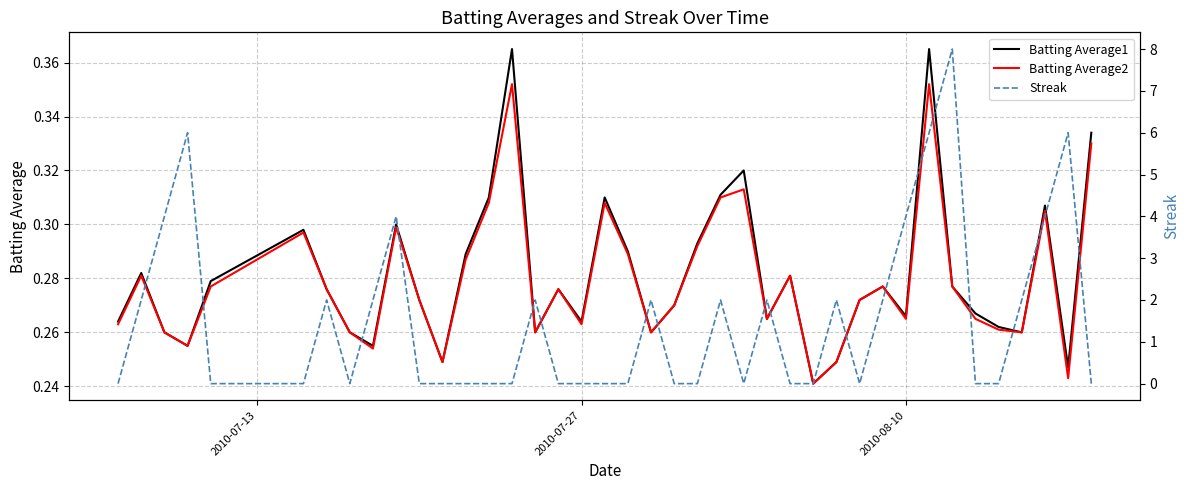

Rank the series by their maximum value, from lowest to highest.

Batting Average2, Batting Average1, Streak